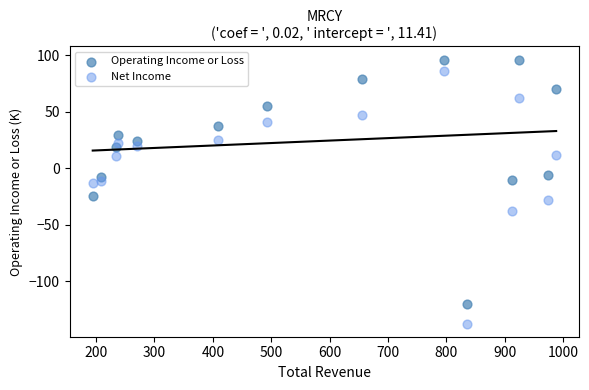

What are all the series names shown in the legend?

Operating Income or Loss, Net Income